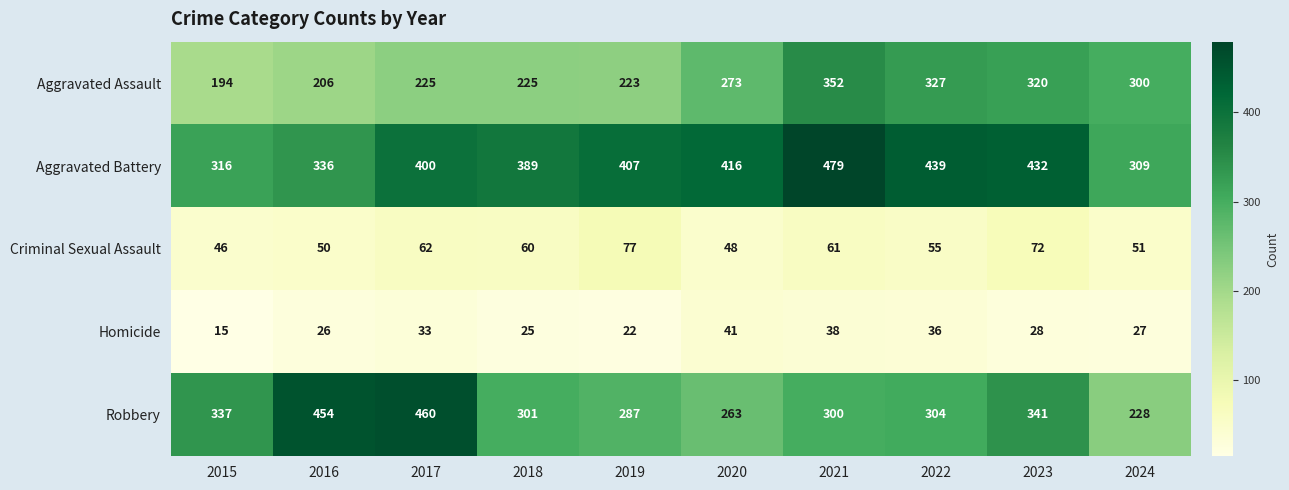

Between 2016 and 2024, which series saw the biggest shift?

Robbery